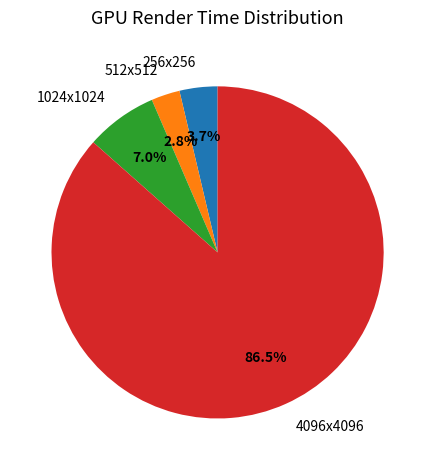

Count the number of slices in the pie.

4